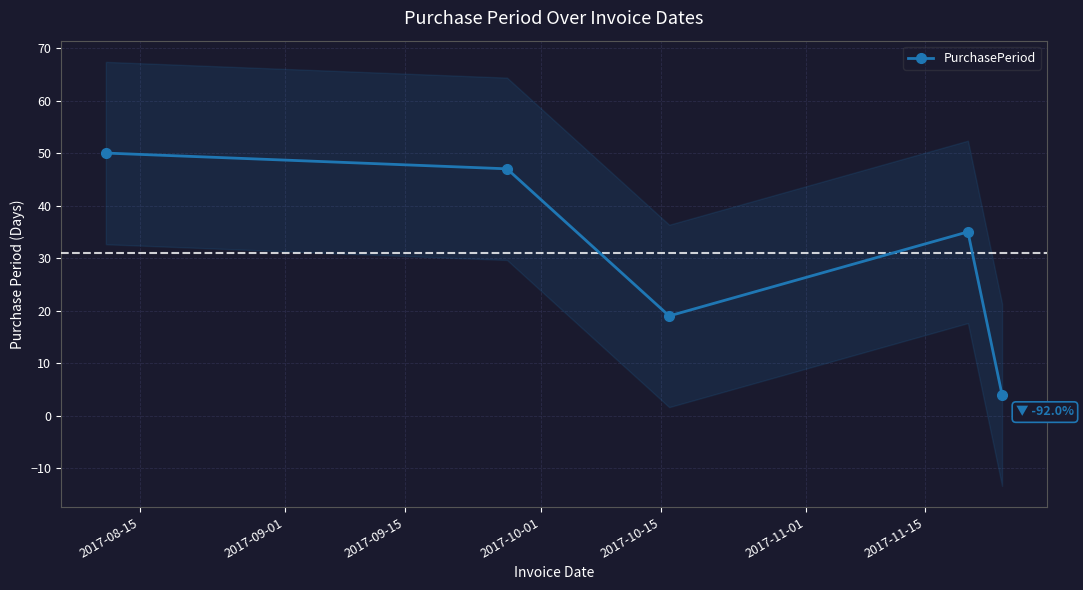

What is the value of the PurchasePeriod point at the 5th from the left?

4